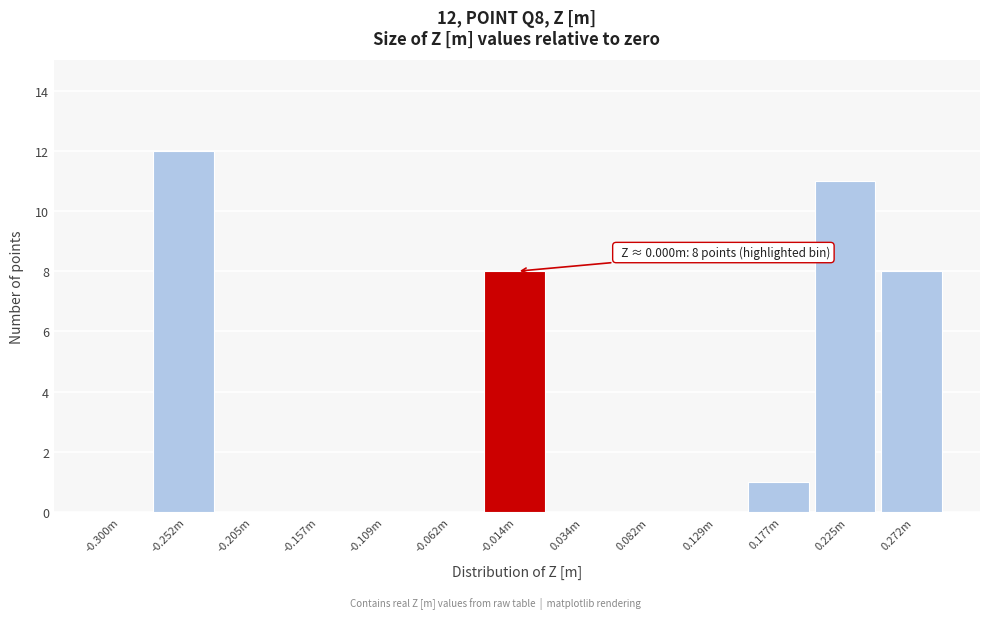

Reading left to right, what are all the values shown in this chart?

-0.300m=0	-0.252m=12	-0.205m=0	-0.157m=0	-0.109m=0	-0.062m=0	-0.014m=8	0.034m=0	0.082m=0	0.129m=0	0.177m=1	0.225m=11	0.272m=8